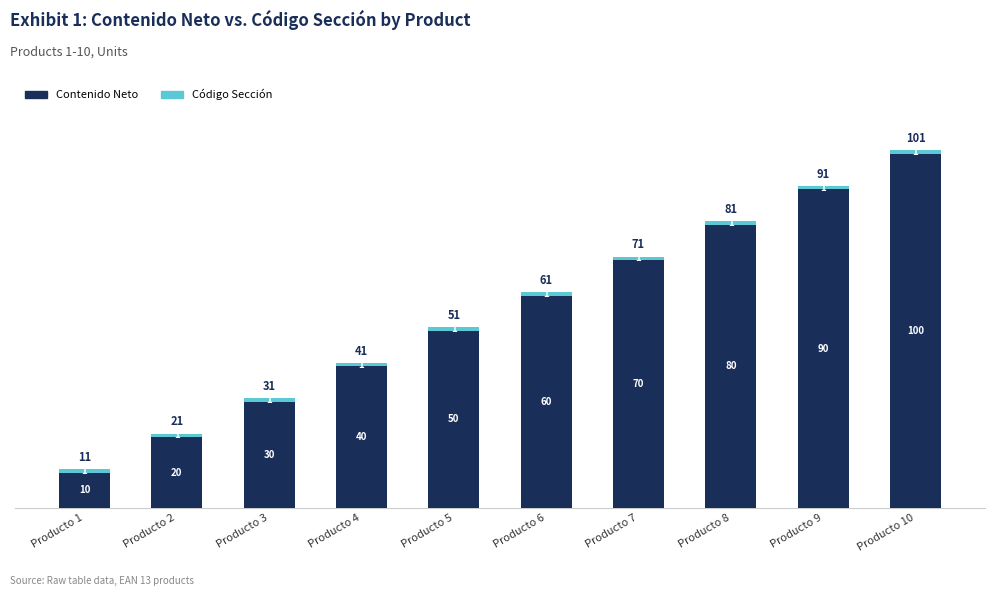

Does the chart contain stacked bars?

Yes